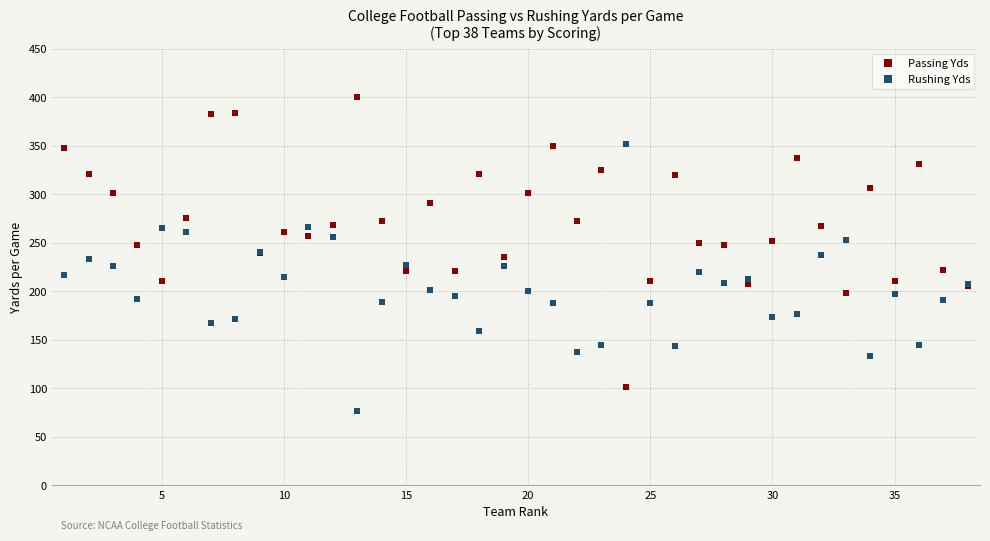

List the series in order of their peak value, lowest first.

Rushing Yds, Passing Yds